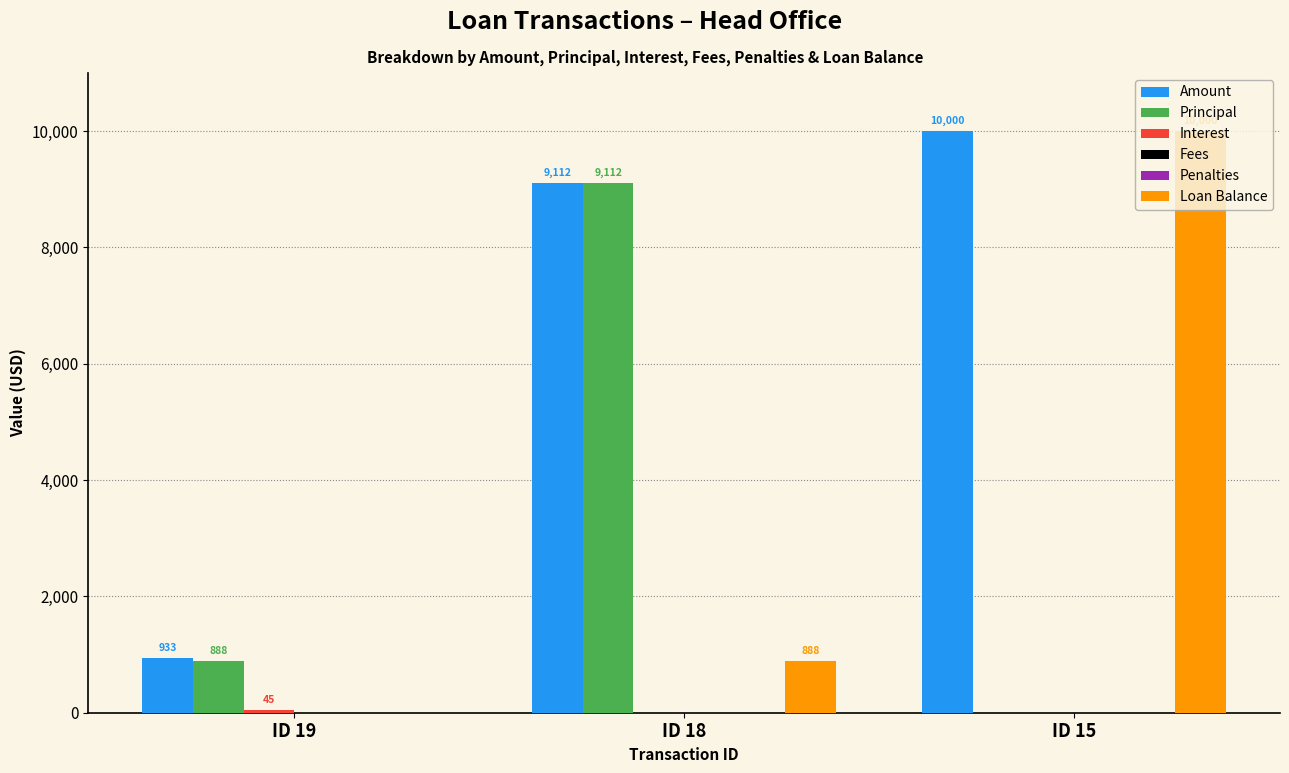

Rank the series at ID 19 from lowest to highest value.

Fees, Penalties, Loan Balance, Interest, Principal, Amount